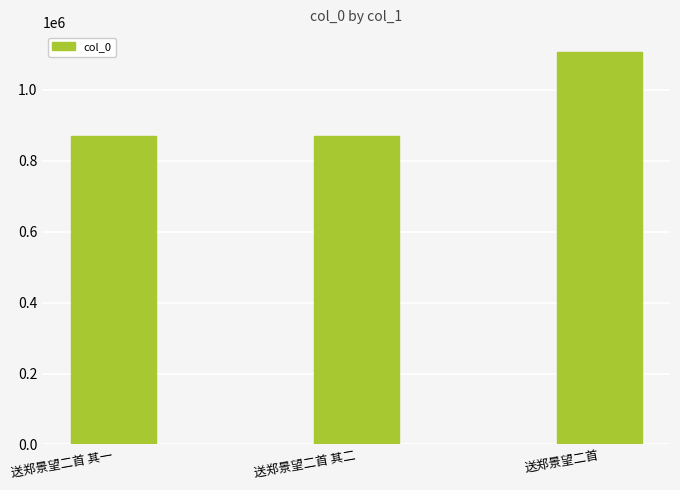

True or false: the data shows 337974 at 送郑景望二首.

False